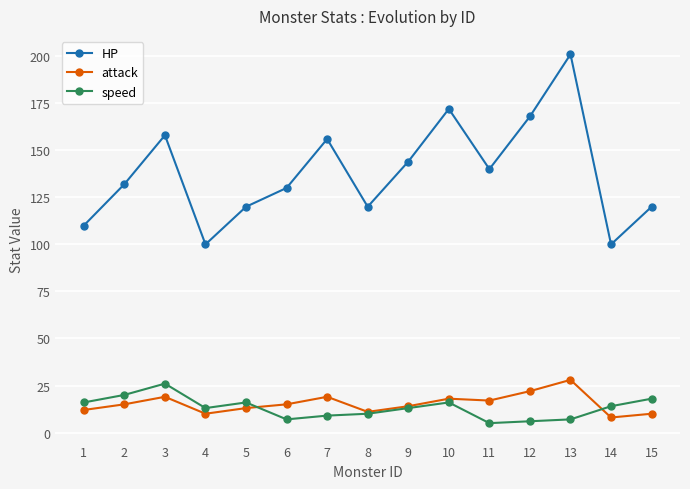

Is the value of HP at 11 greater than the value of speed at 12?

Yes